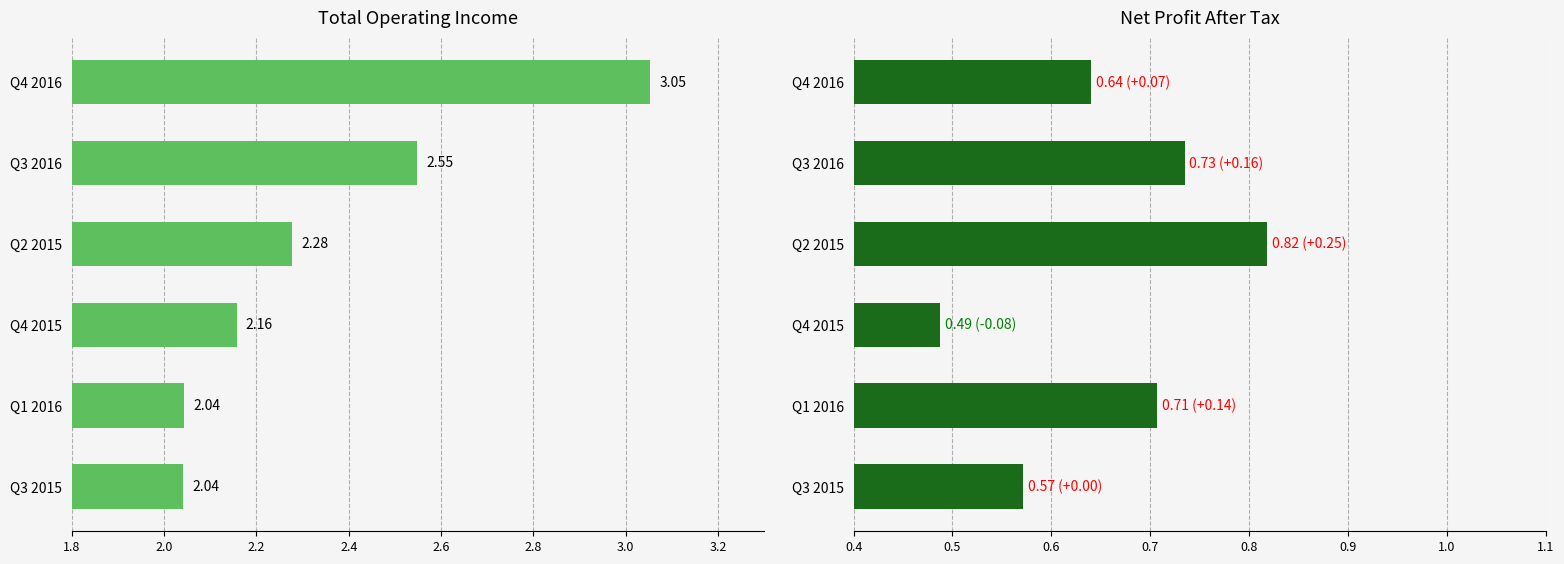

Between Q4 2015 and Q2 2015, which is larger?

Q2 2015